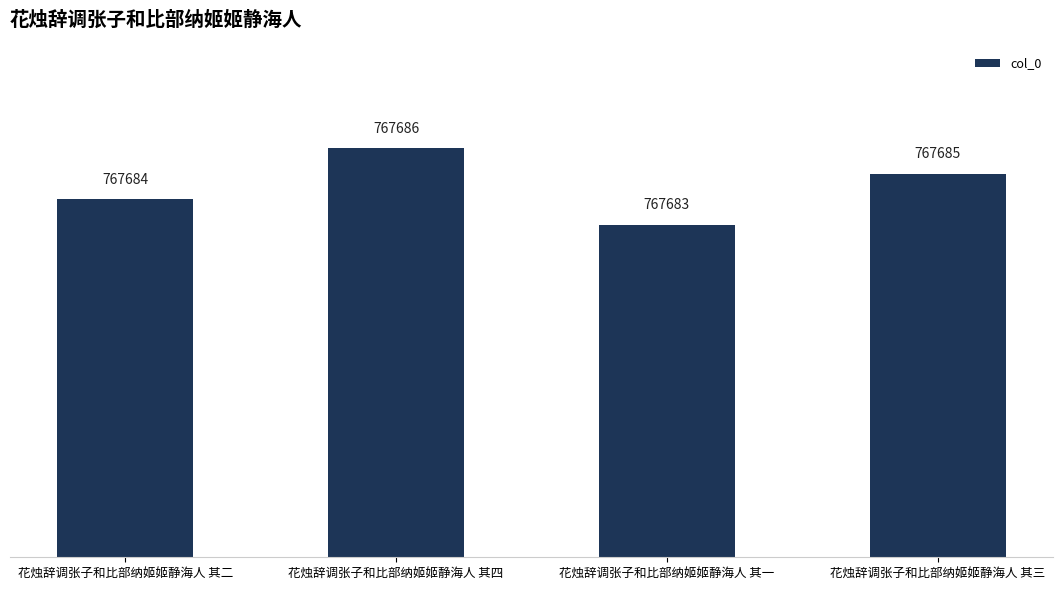

Is it true that the value at 花烛辞调张子和比部纳姬姬静海人 其四 is 1080391?

False